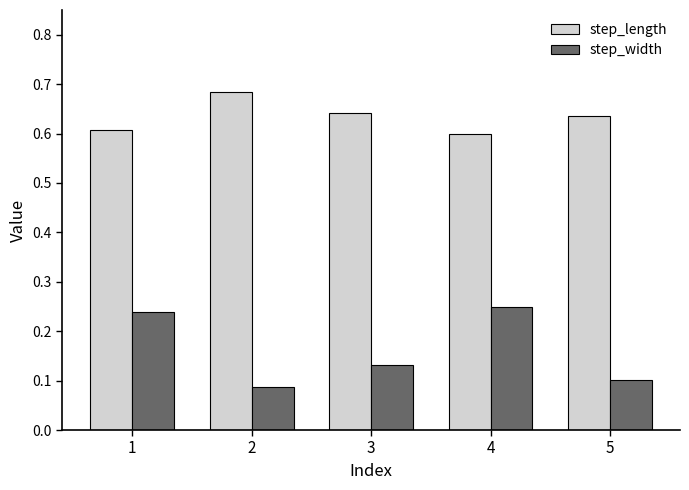

List the series in order of their overall mean, lowest first.

step_width, step_length